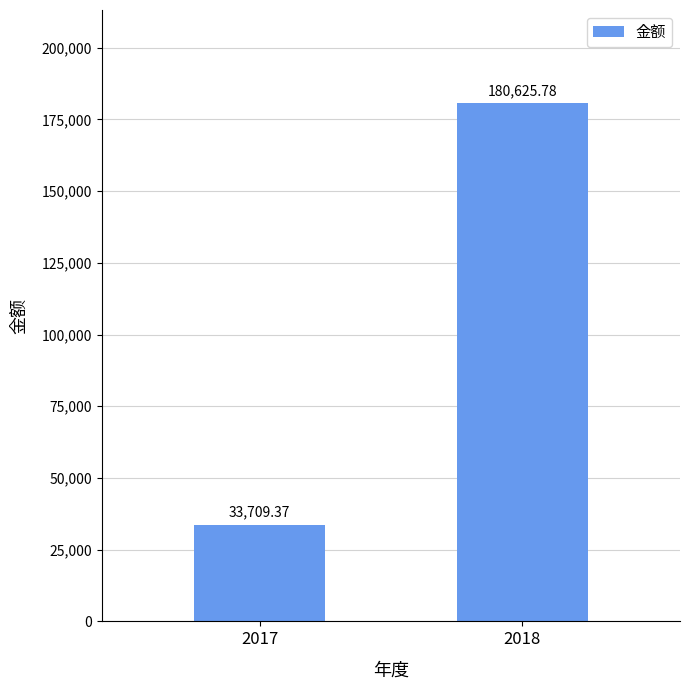

At which category does the chart reach its peak across all series?

2018